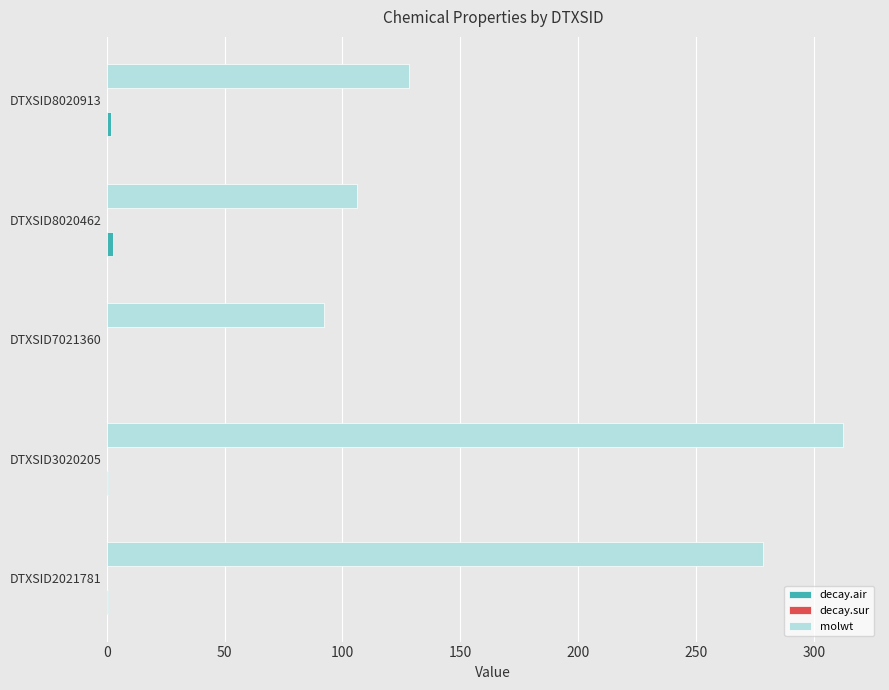

The value of molwt at DTXSID3020205 is 552.1. True or false?

False